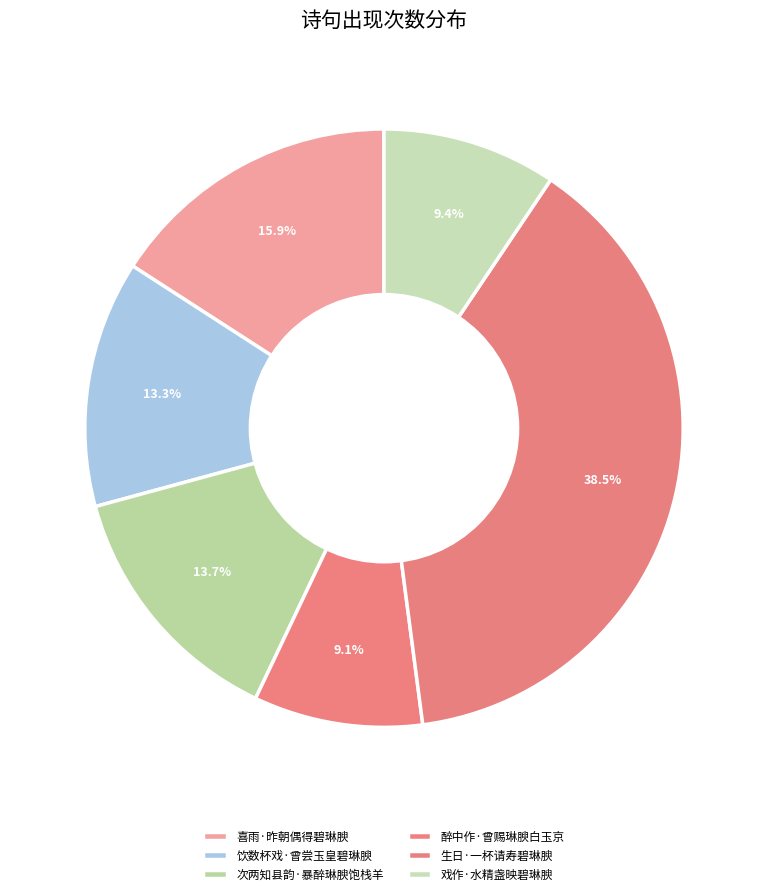

Does any single category account for the majority?

No